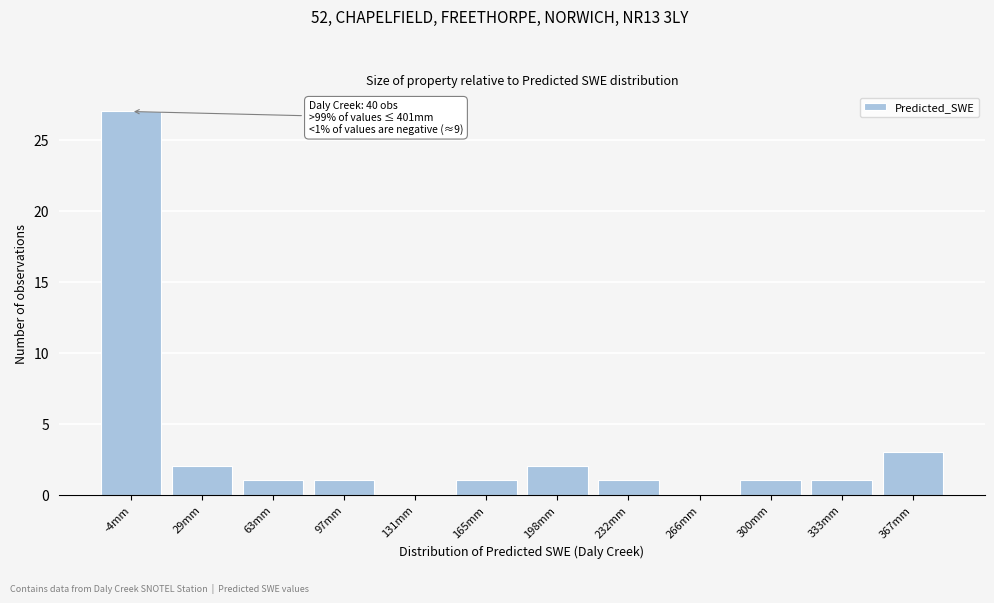

Reading left to right, extract all data points from this chart.

-4mm=27	29mm=2	63mm=1	97mm=1	131mm=0	165mm=1	198mm=2	232mm=1	266mm=0	300mm=1	333mm=1	367mm=3